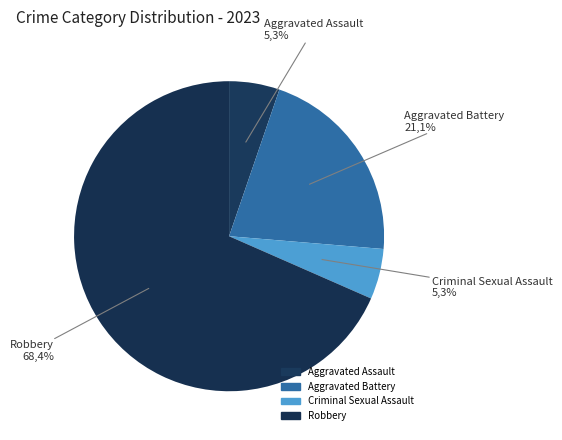

Which slice is the smallest?

Aggravated Assault